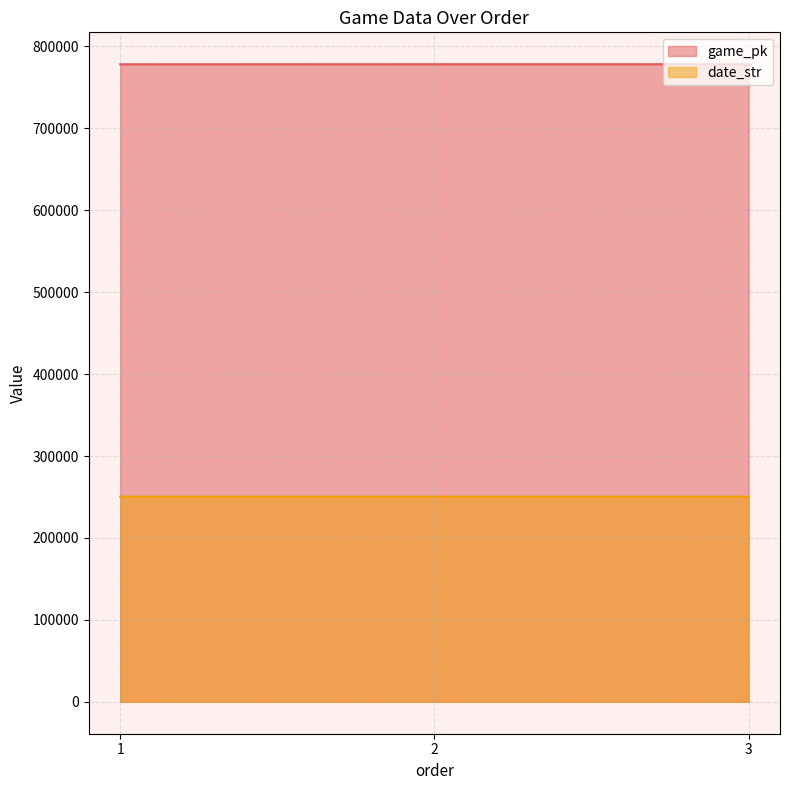

Where is game_pk nearest to the value 778285?

2